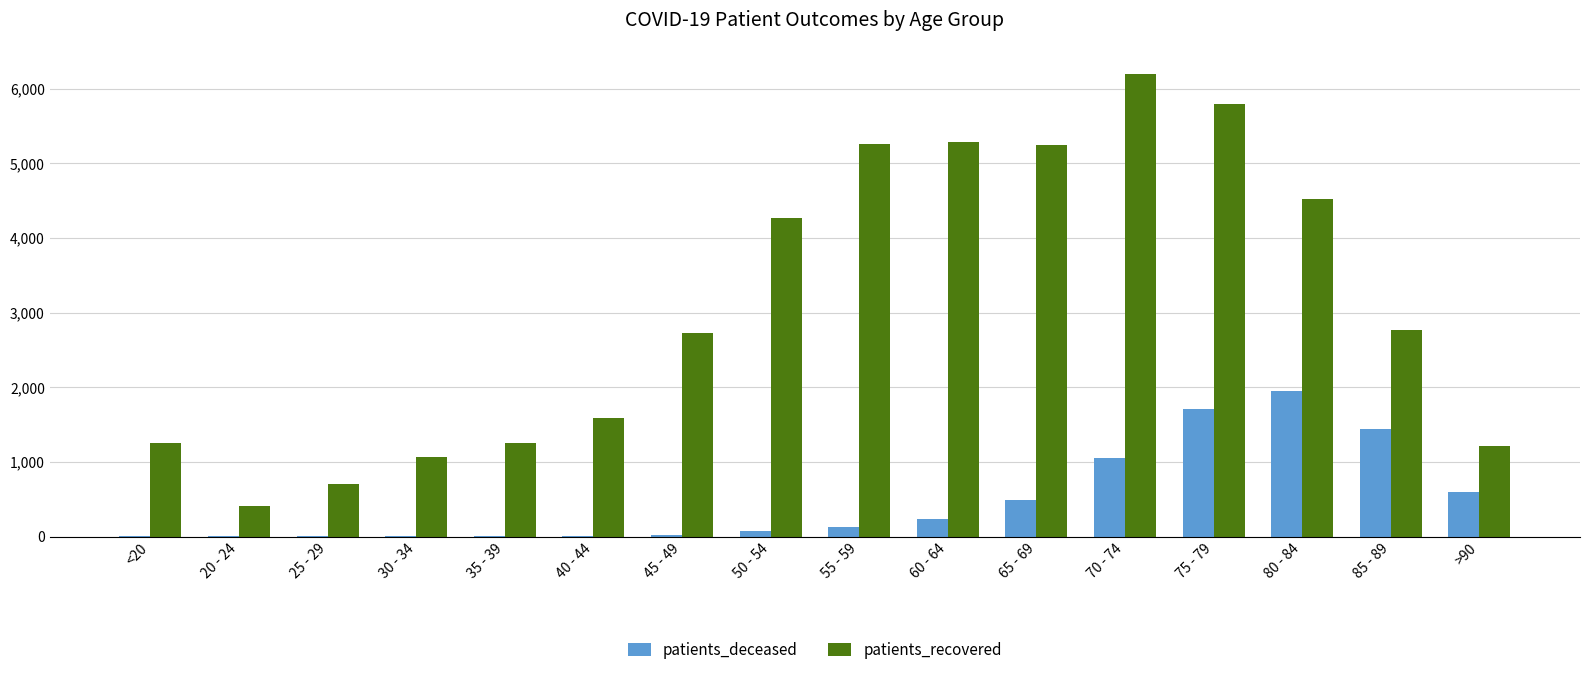

At which label does patients_deceased reach its peak?

80 - 84